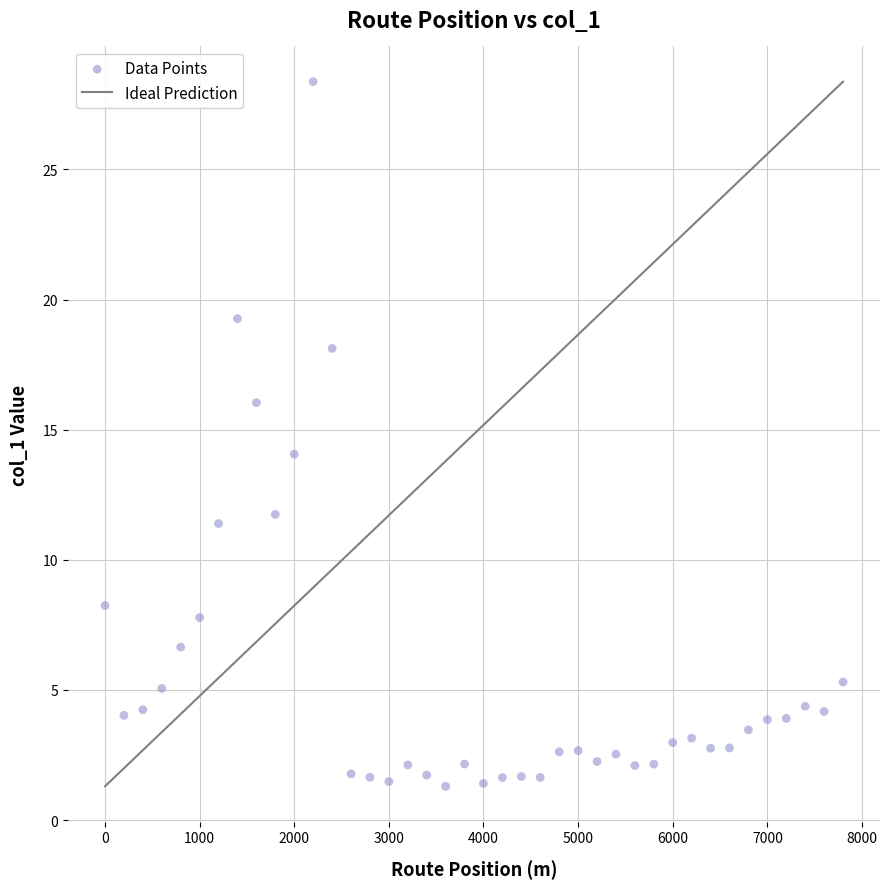

What is the range of Y values (max minus min)?

27.1